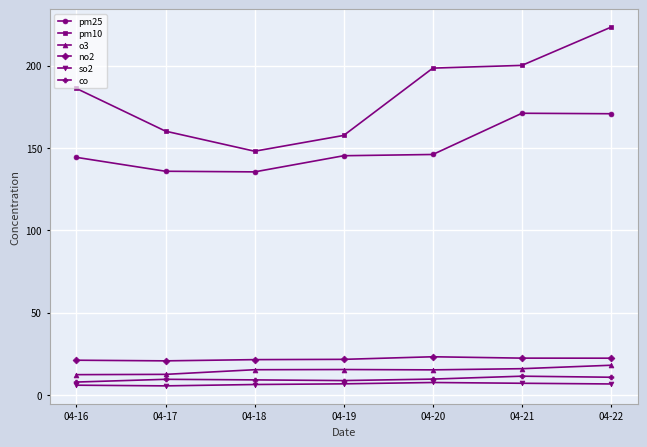

Is the value of pm10 at 04-17 greater than the value of pm25 at 04-22?

No